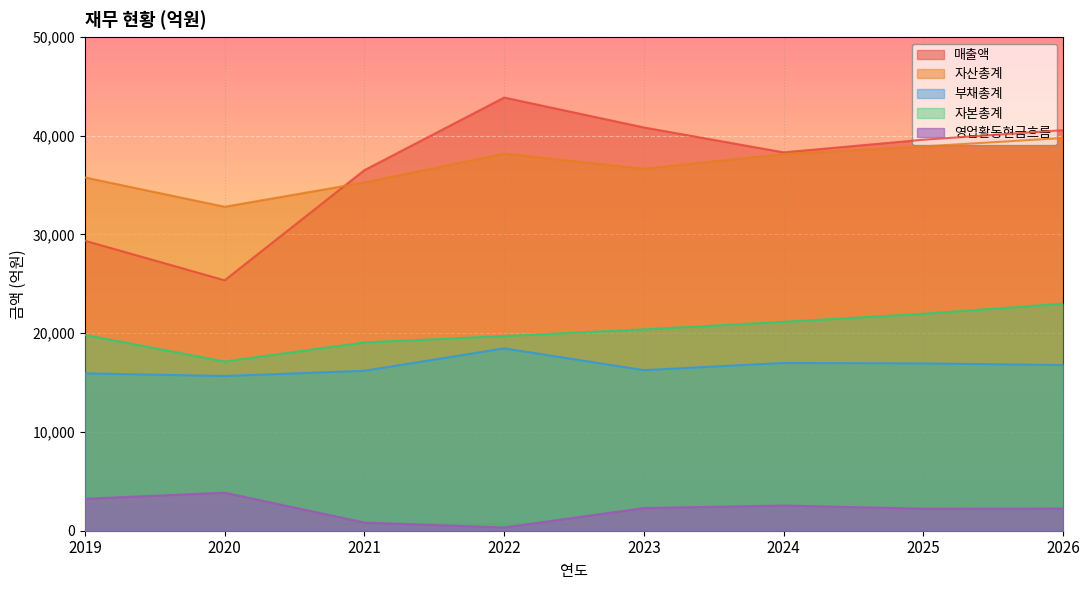

At 2022, list the series in order from smallest to largest.

영업활동현금흐름, 부채총계, 자본총계, 자산총계, 매출액